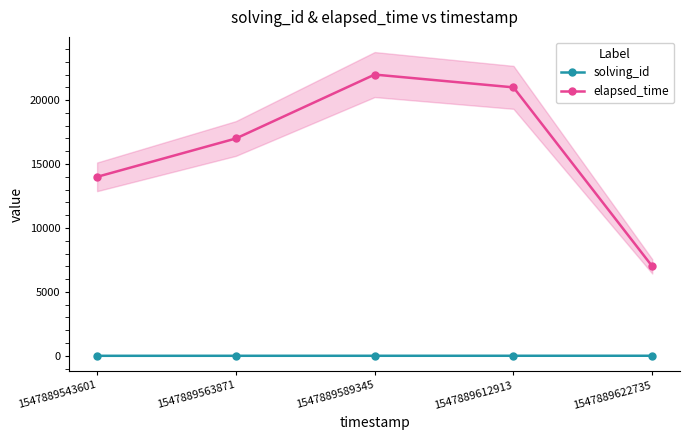

What is the lowest value of the solving_id series?

1